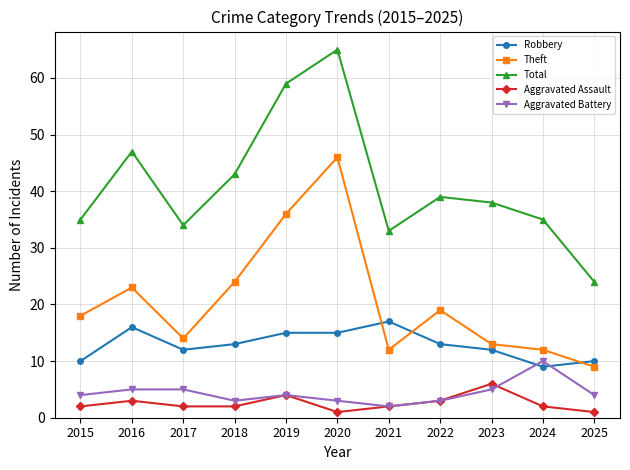

Count the Robbery values in the range 10 to 15.

8